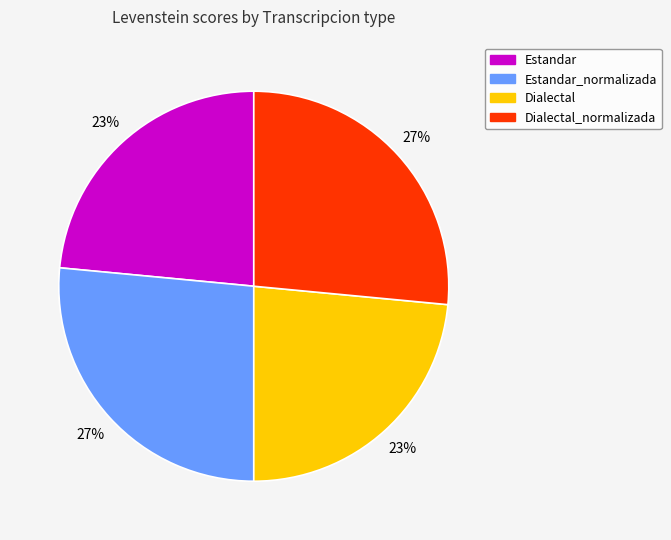

Between Dialectal and Estandar_normalizada, which is larger?

Estandar_normalizada